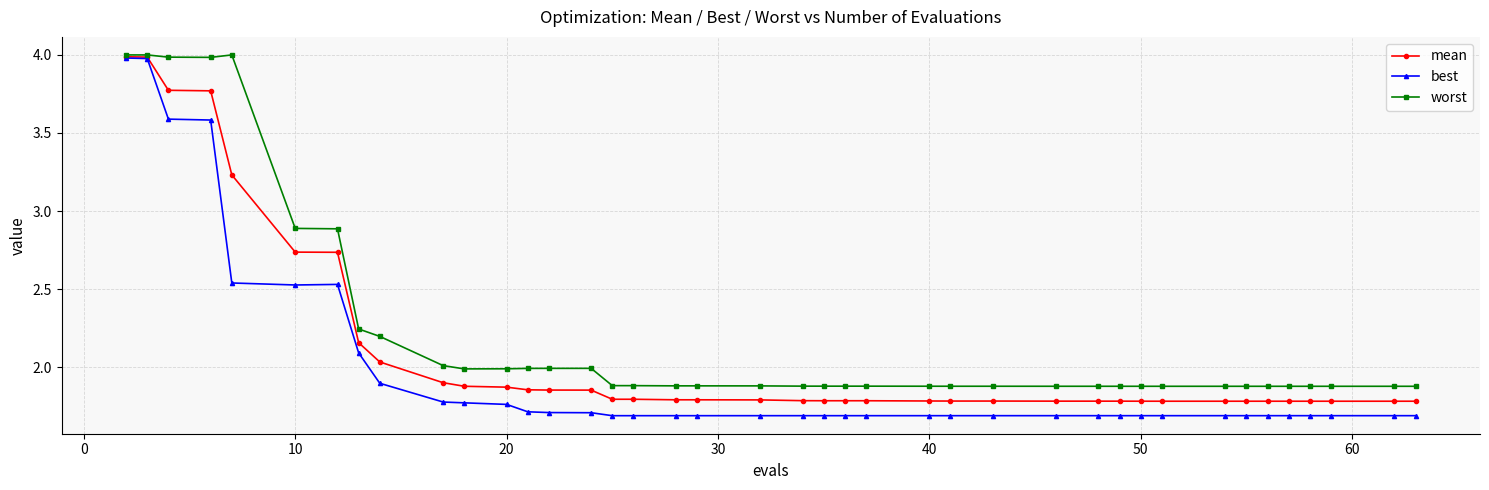

Which series has the largest range (max minus min)?

best